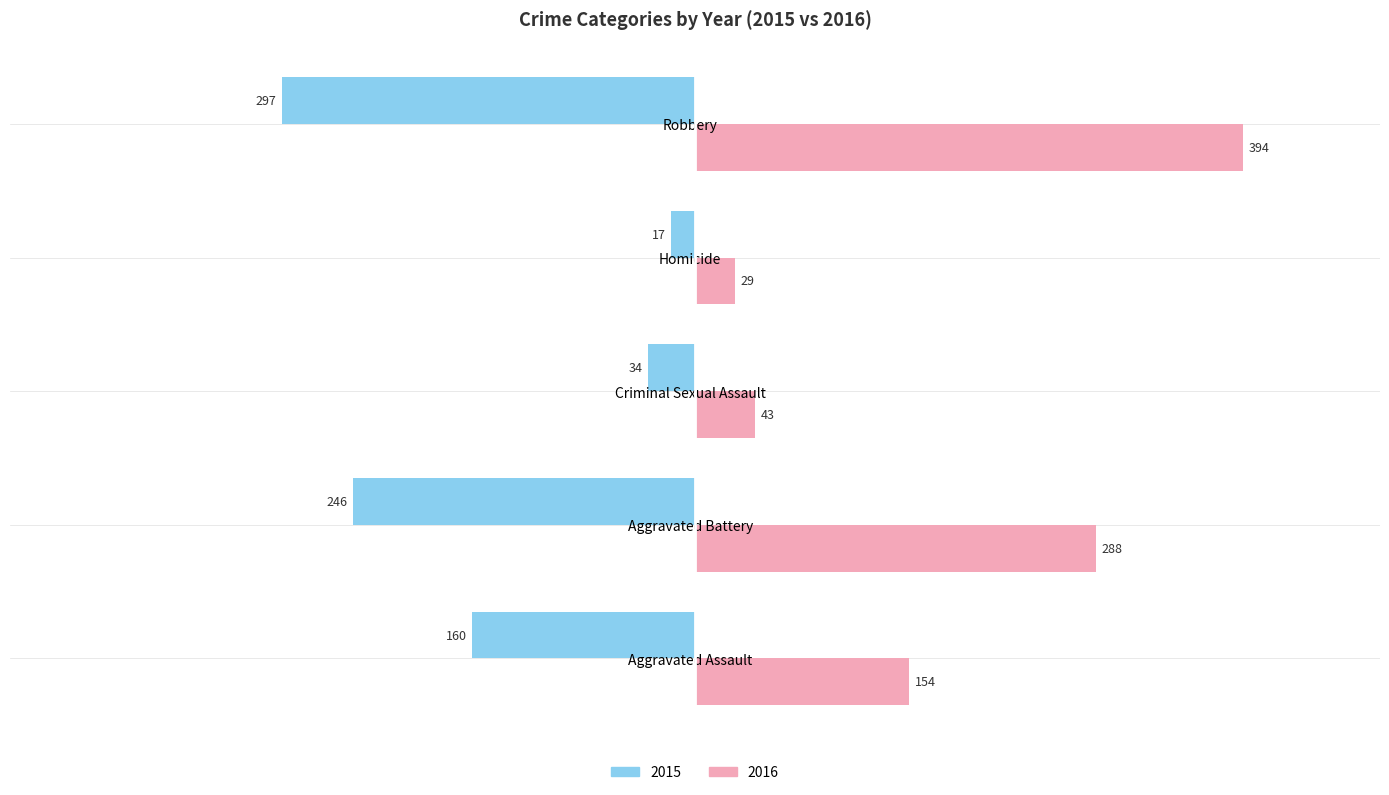

What are all the series names shown in the legend?

2015, 2016